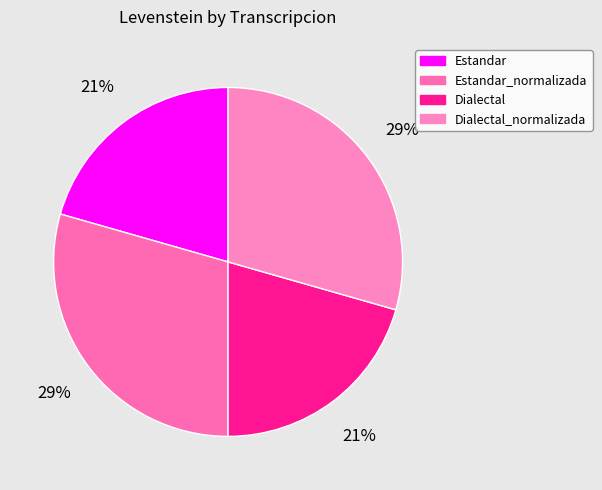

Does Dialectal_normalizada account for over 50% of the chart?

No